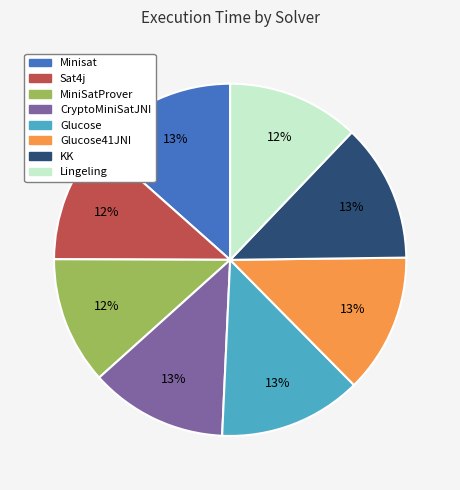

True or false: Sat4j accounts for 18% of the total.

False